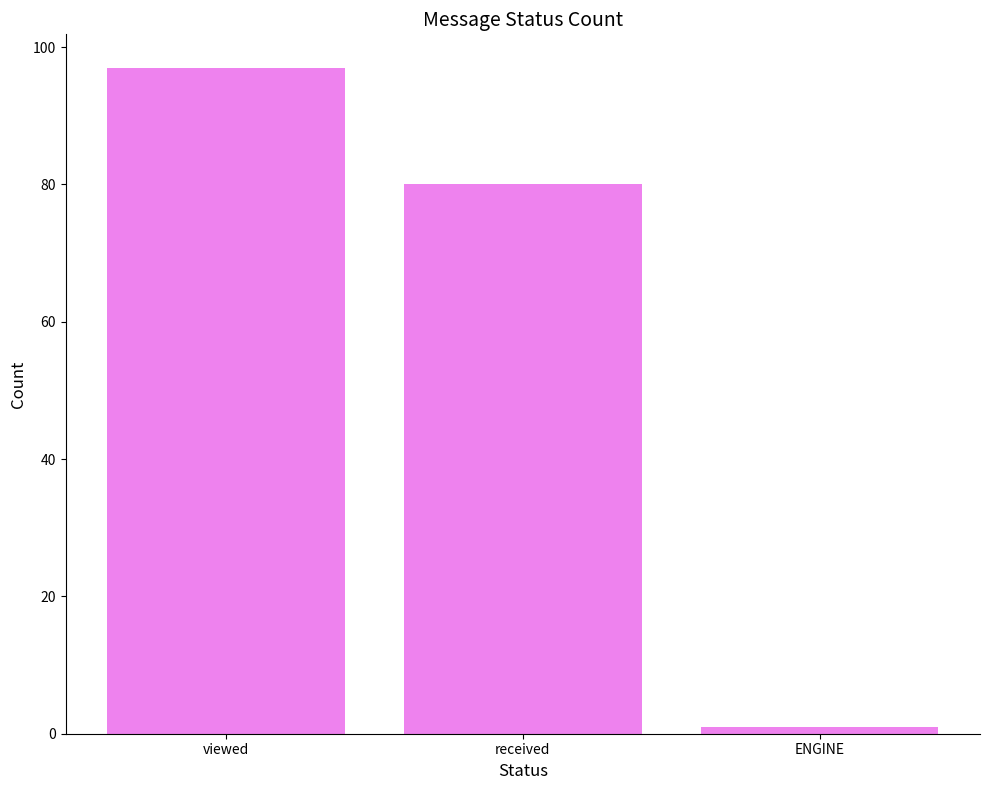

The value at viewed is 56. True or false?

False